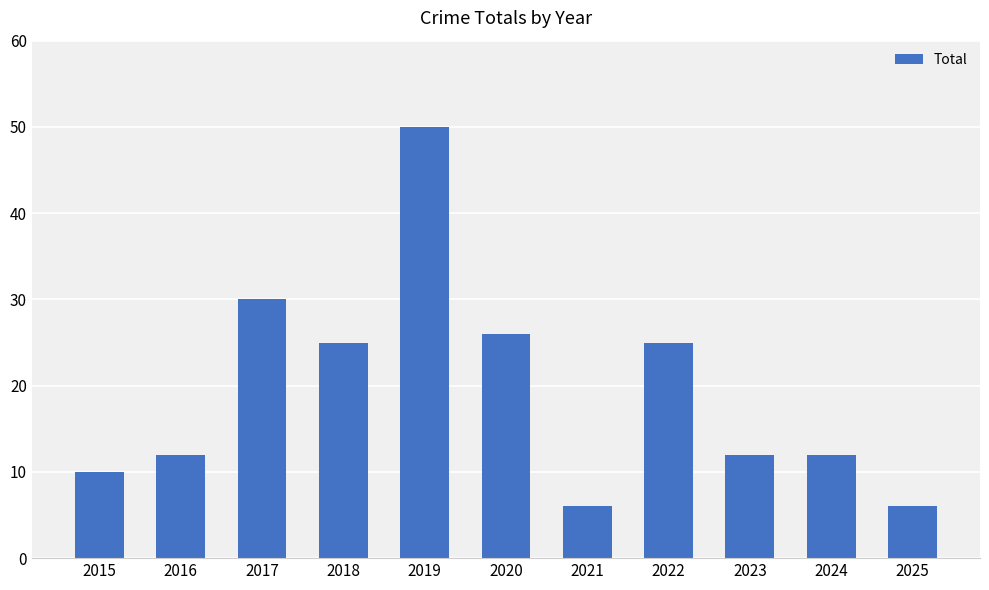

Count the number of categories in the chart.

11